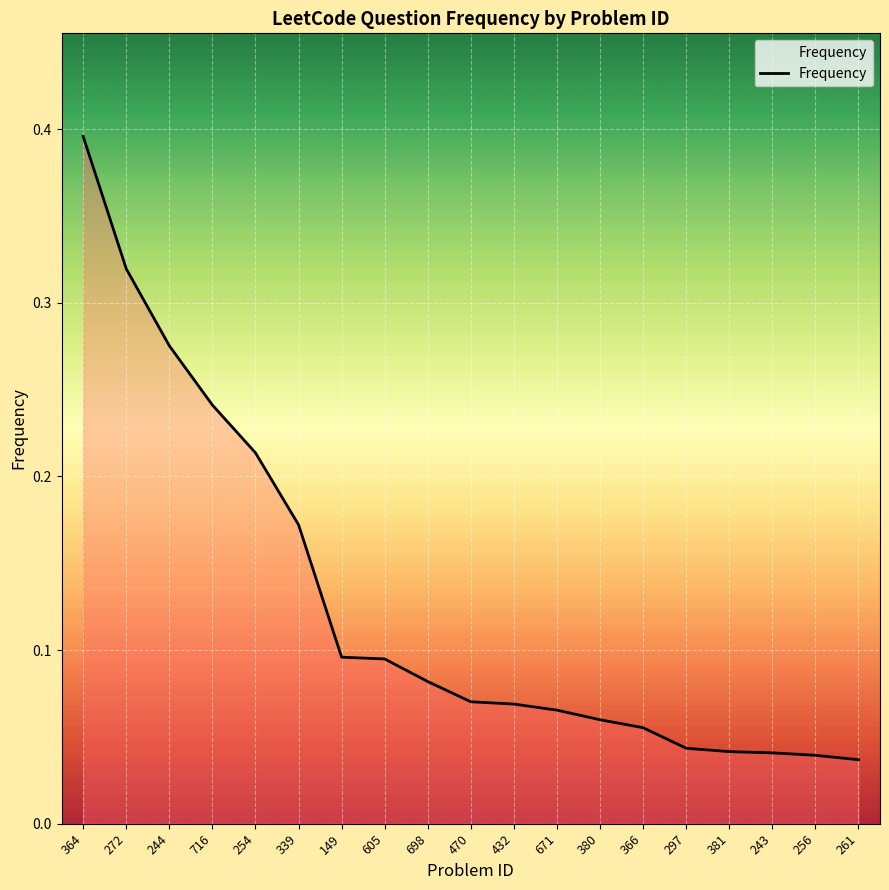

How many series are shown in this chart?

1